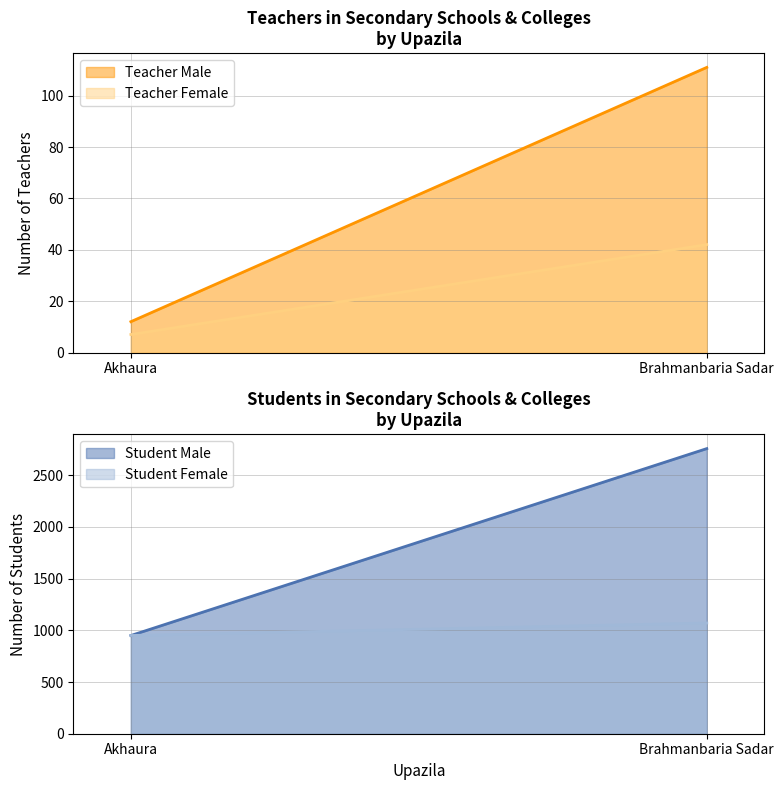

How many values in the Teacher Female series are below 42?

1